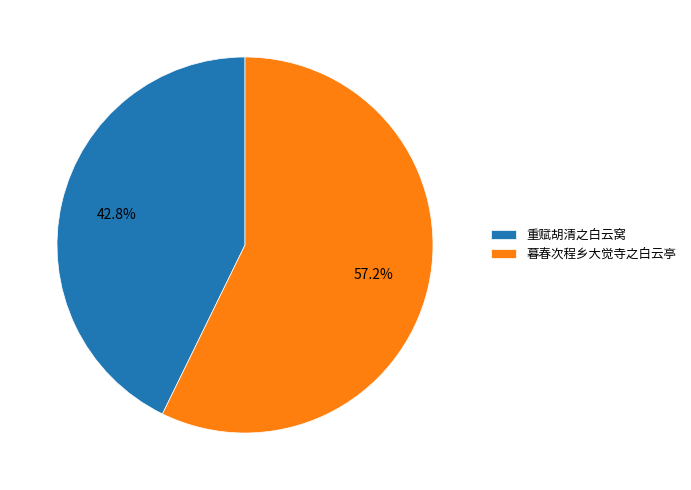

To the nearest percent, what portion does 暮春次程乡大觉寺之白云亭 represent?

57%